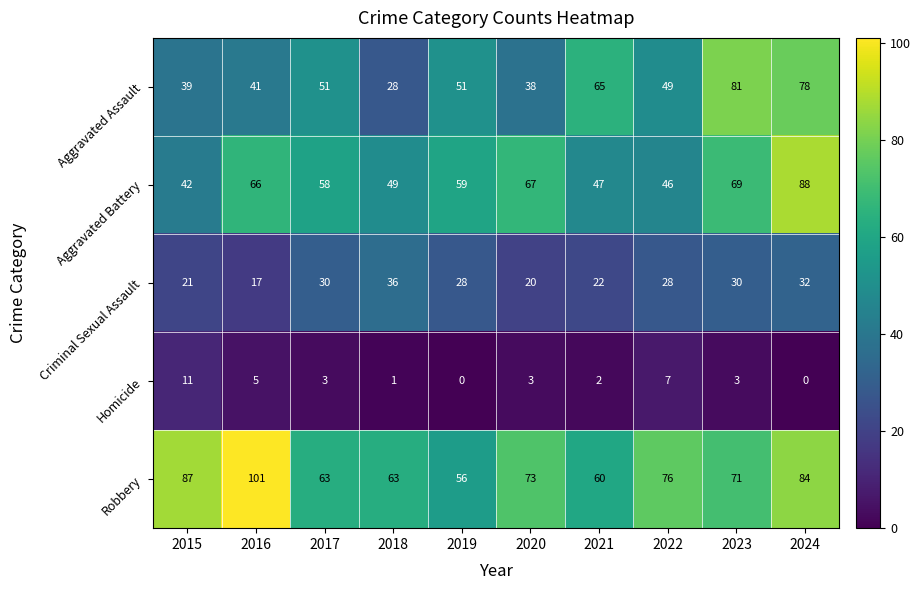

How many series are shown in this chart?

5